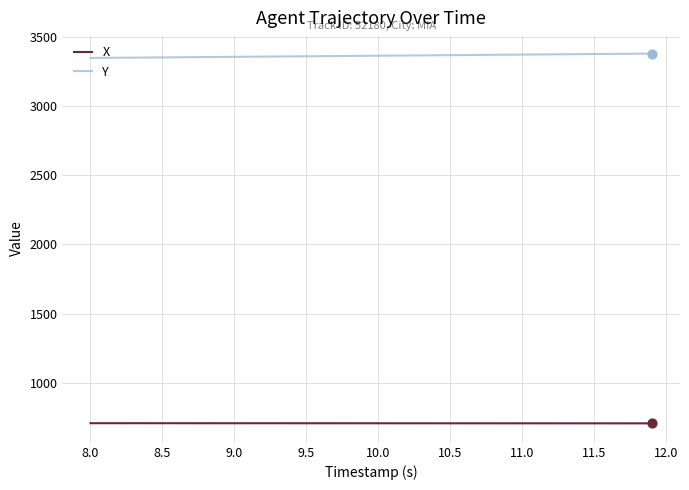

What are all the series names shown in the legend?

X, Y